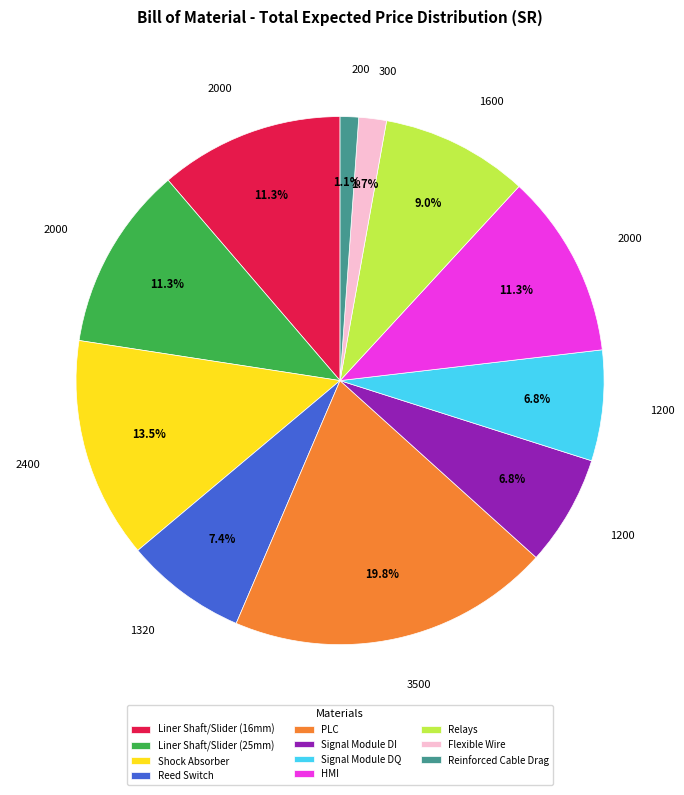

Is Liner Shaft/Slider (16mm) the majority of the pie?

No